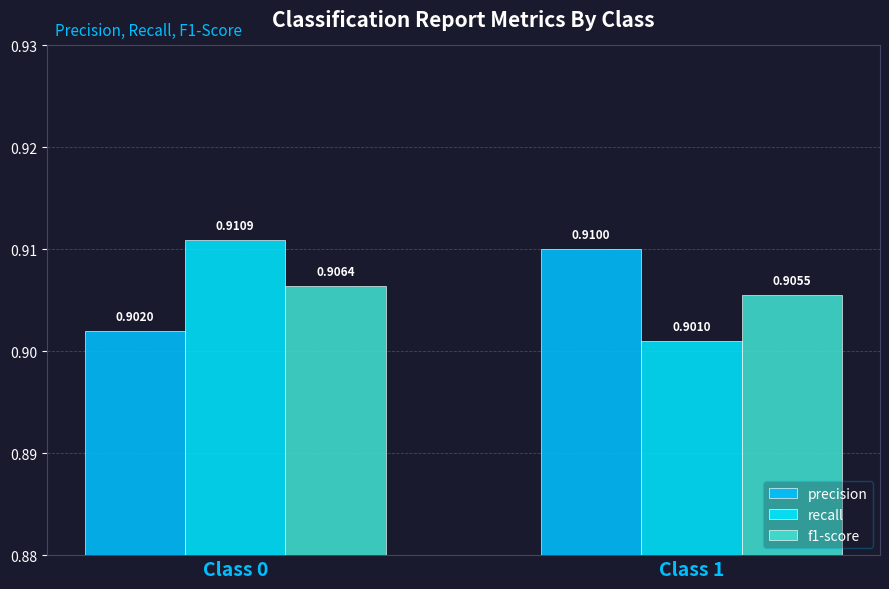

Are the bars grouped side by side (vs. stacked)?

Yes